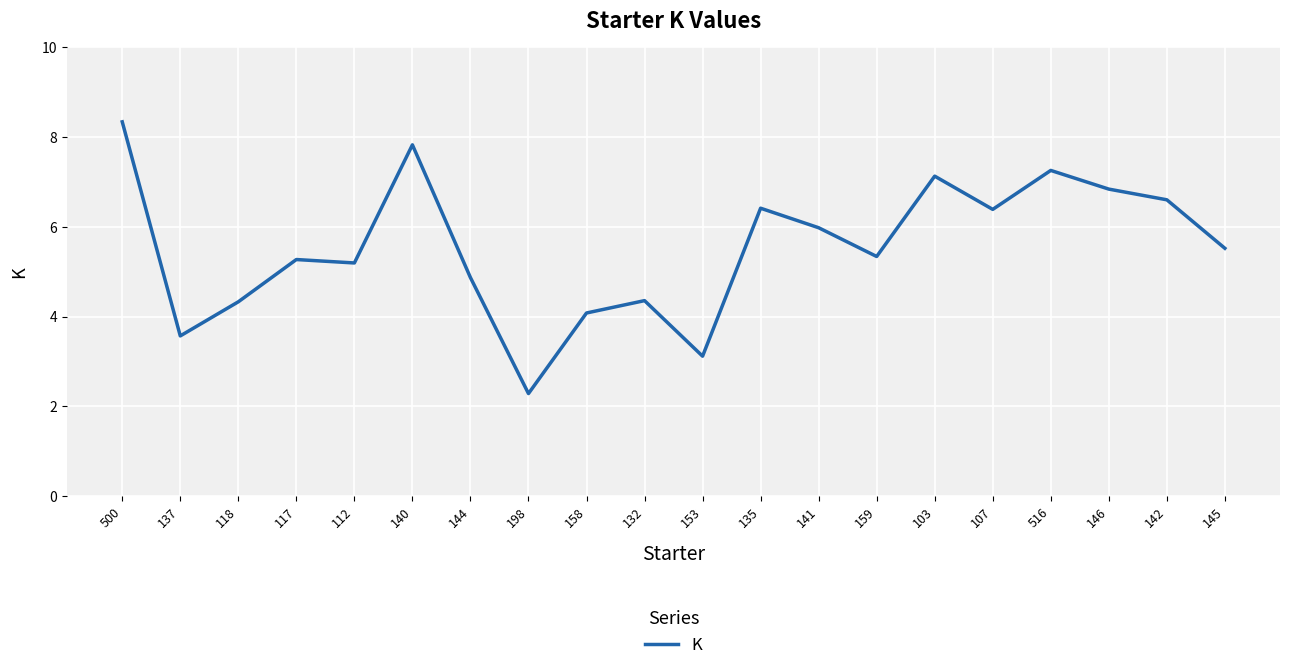

True or false: the data has more than 1 interior local peaks.

True